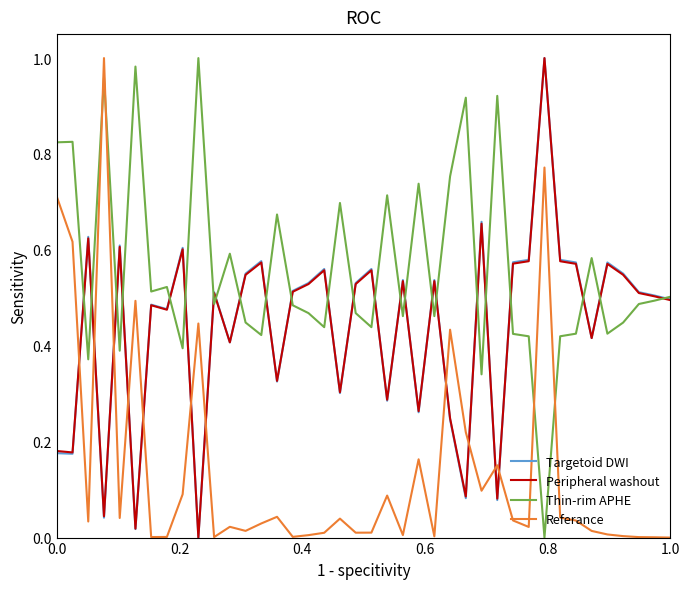

How many values in Peripheral washout are above zero?

39